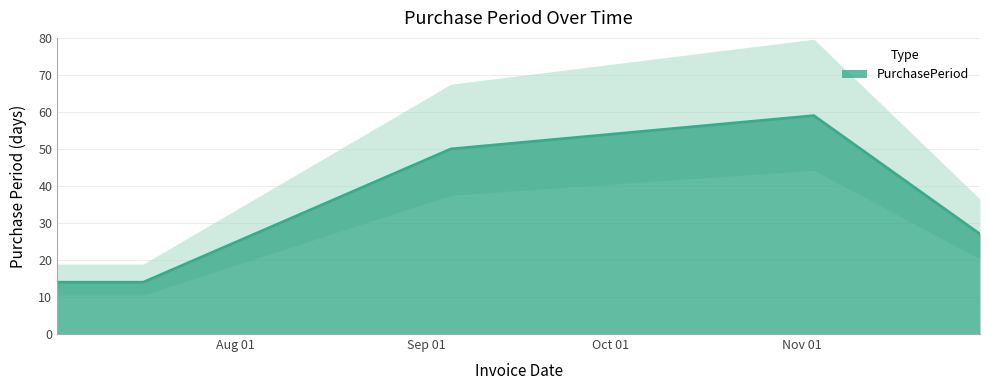

Reading left to right, what are all the values shown in this chart?

14	14	50	59	27